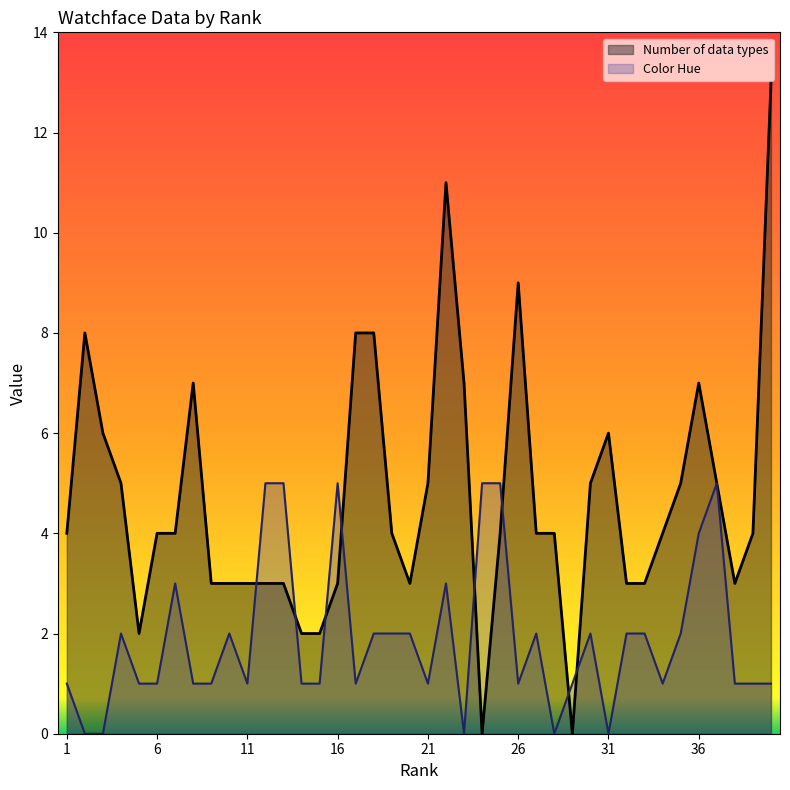

How many intersections are there between Color Hue and Number of data types?

8